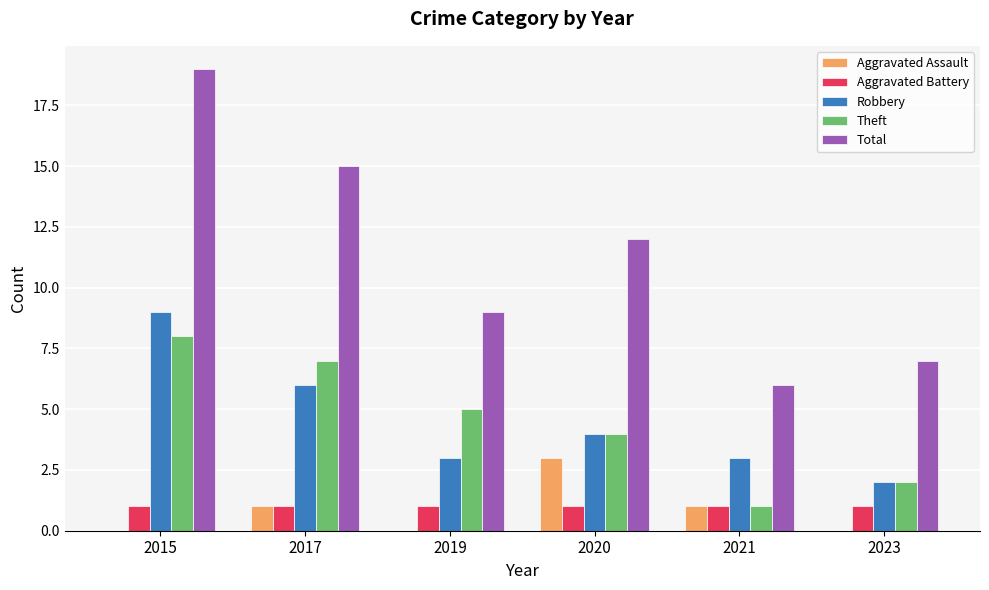

What is the maximum value shown in the chart?

19